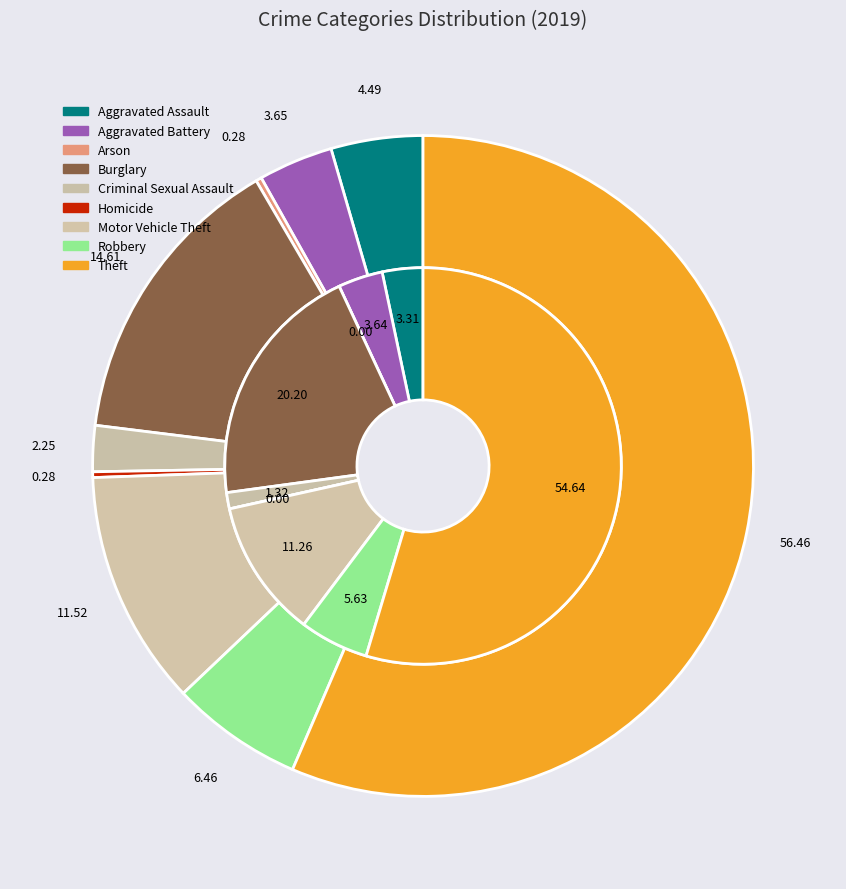

To the nearest percent, what percentage of the pie is 7?

6%